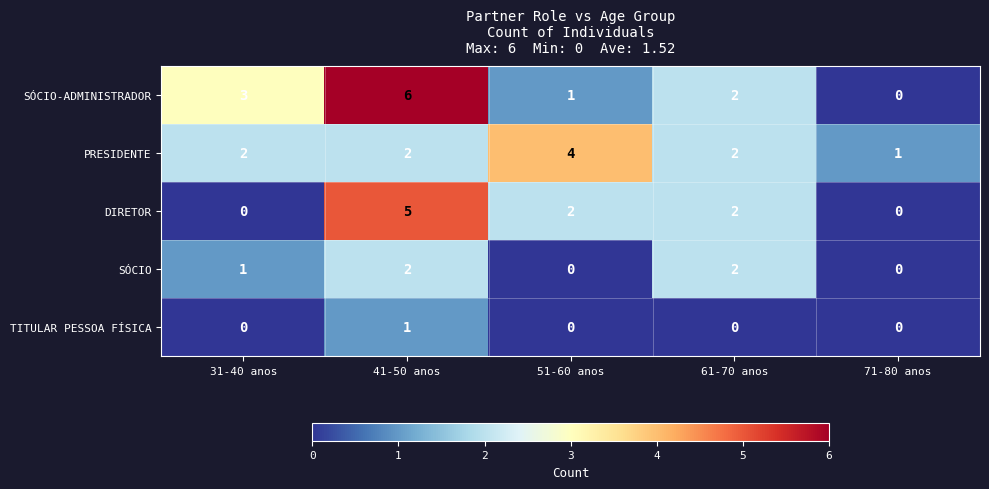

At how many categories does at least one series exceed 0?

5